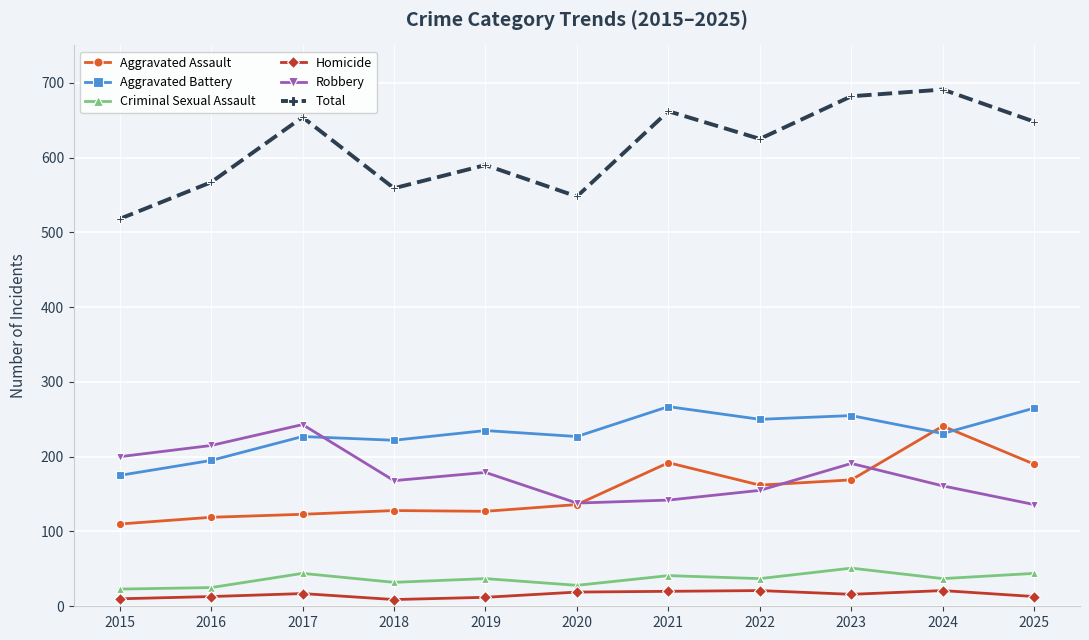

True or false: Total and Homicide intersect in this chart.

False